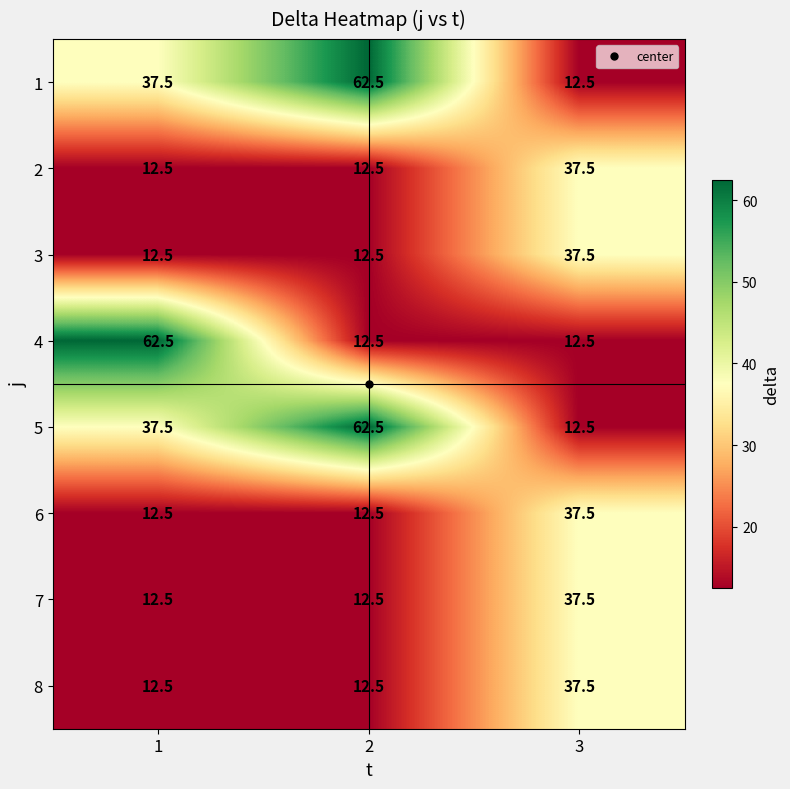

What value does the 6 series have at 1?

12.5